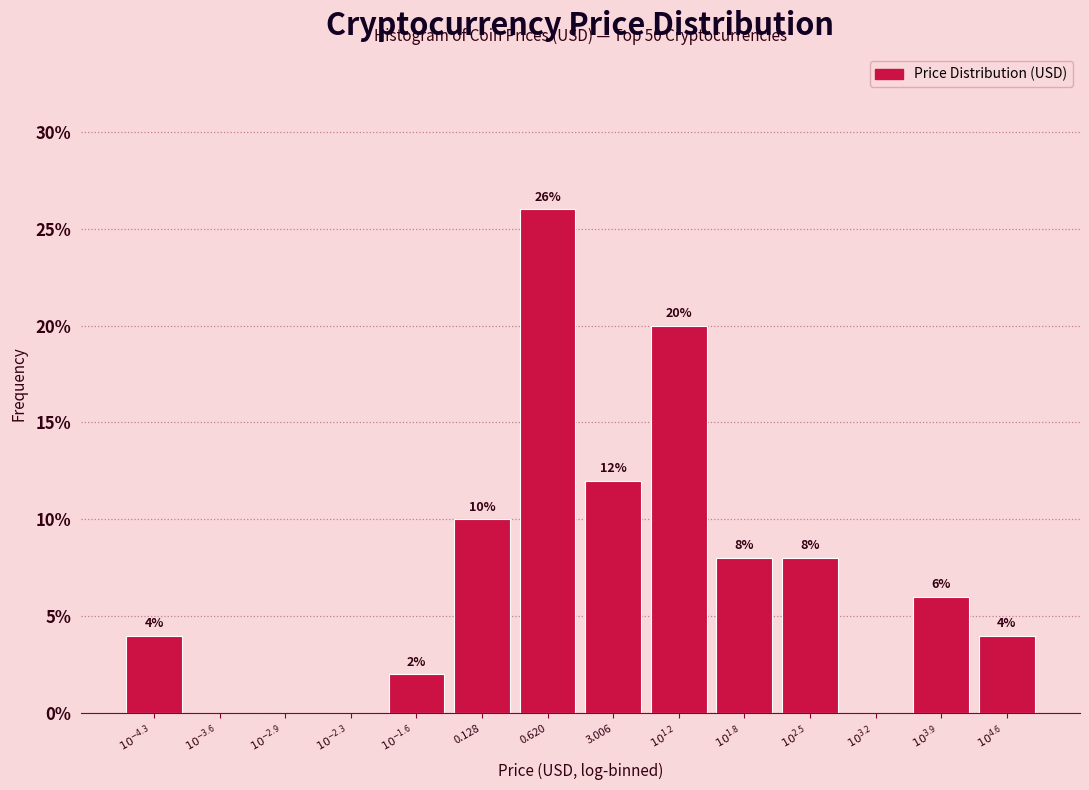

At which label is the value closest to 13?

3.006